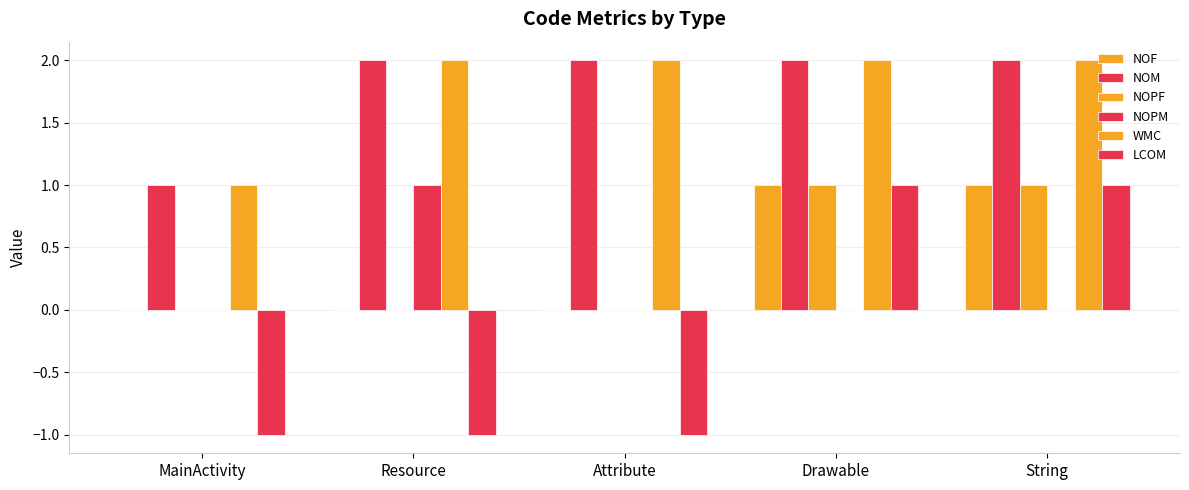

How many distinct data groups are displayed?

6